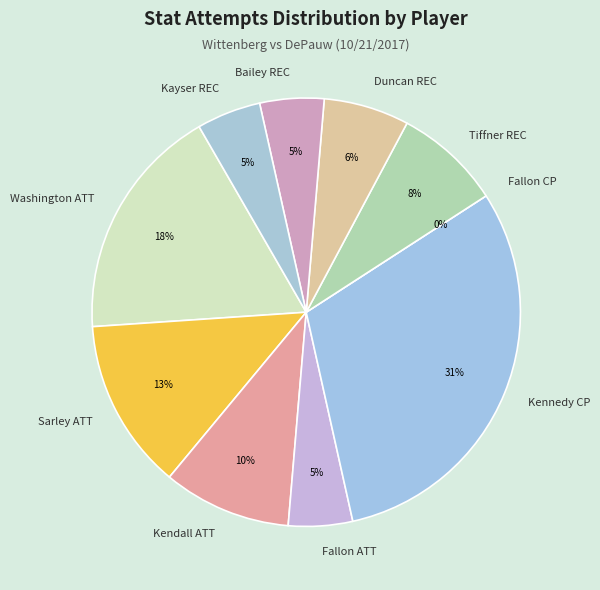

What is the ratio of the value at Tiffner REC to the value at Kendall ATT?

0.8